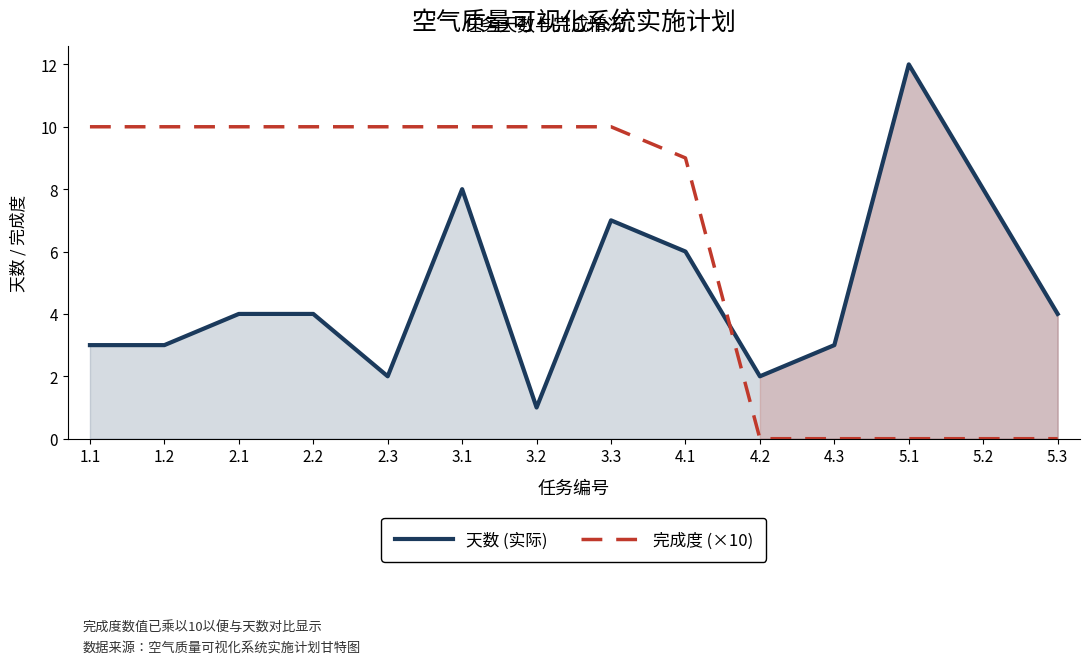

Where do 天数 (实际) and 完成度 (×10) first cross each other?

4.1 and 4.2